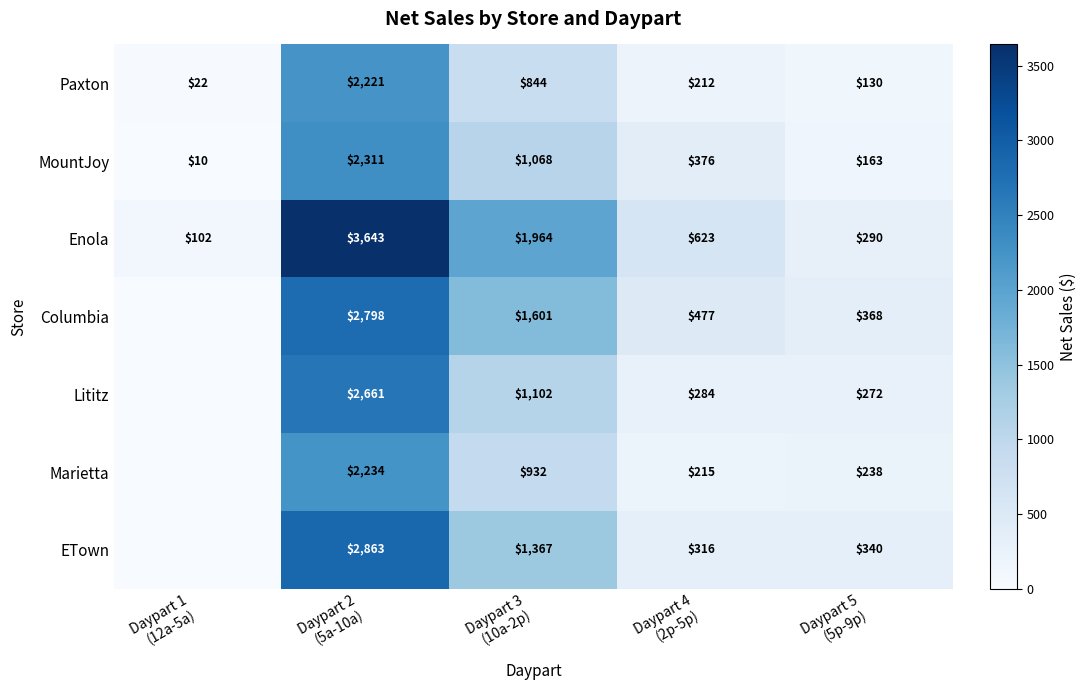

How many categories are shown in the chart?

5